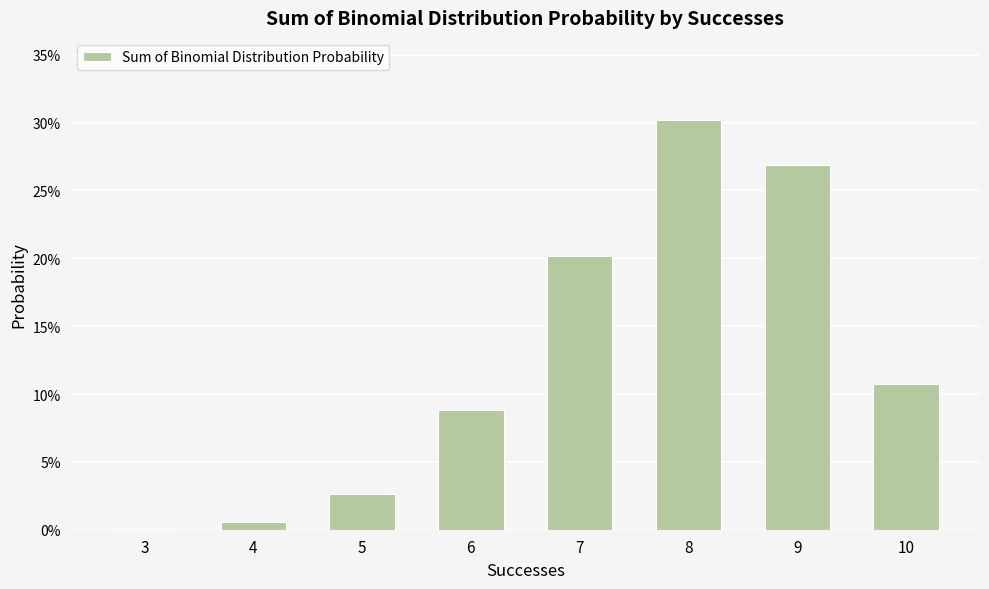

List the labels in order of value, smallest first.

3, 4, 5, 6, 10, 7, 9, 8